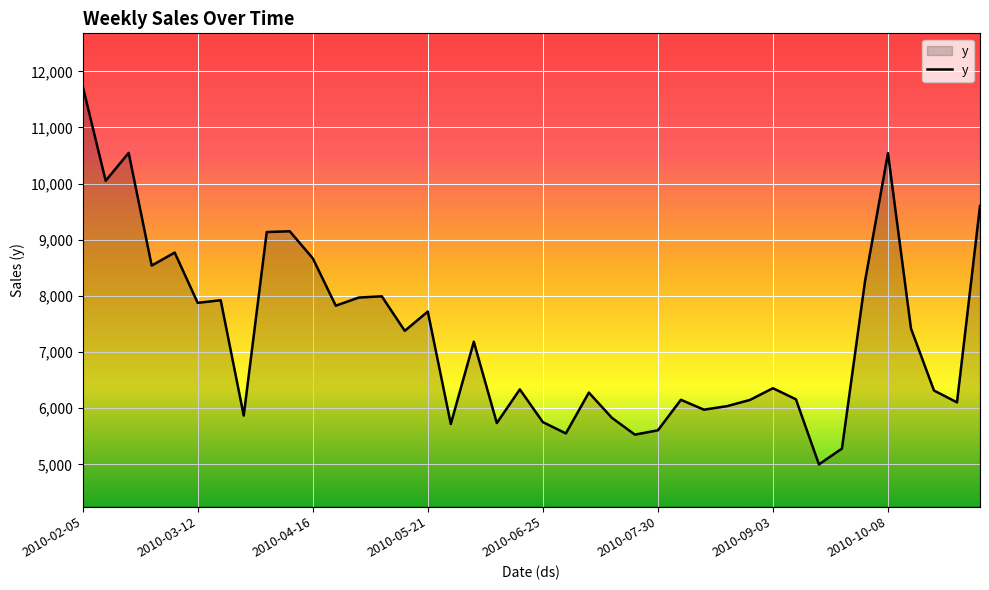

What is the smallest value displayed?

5000.9